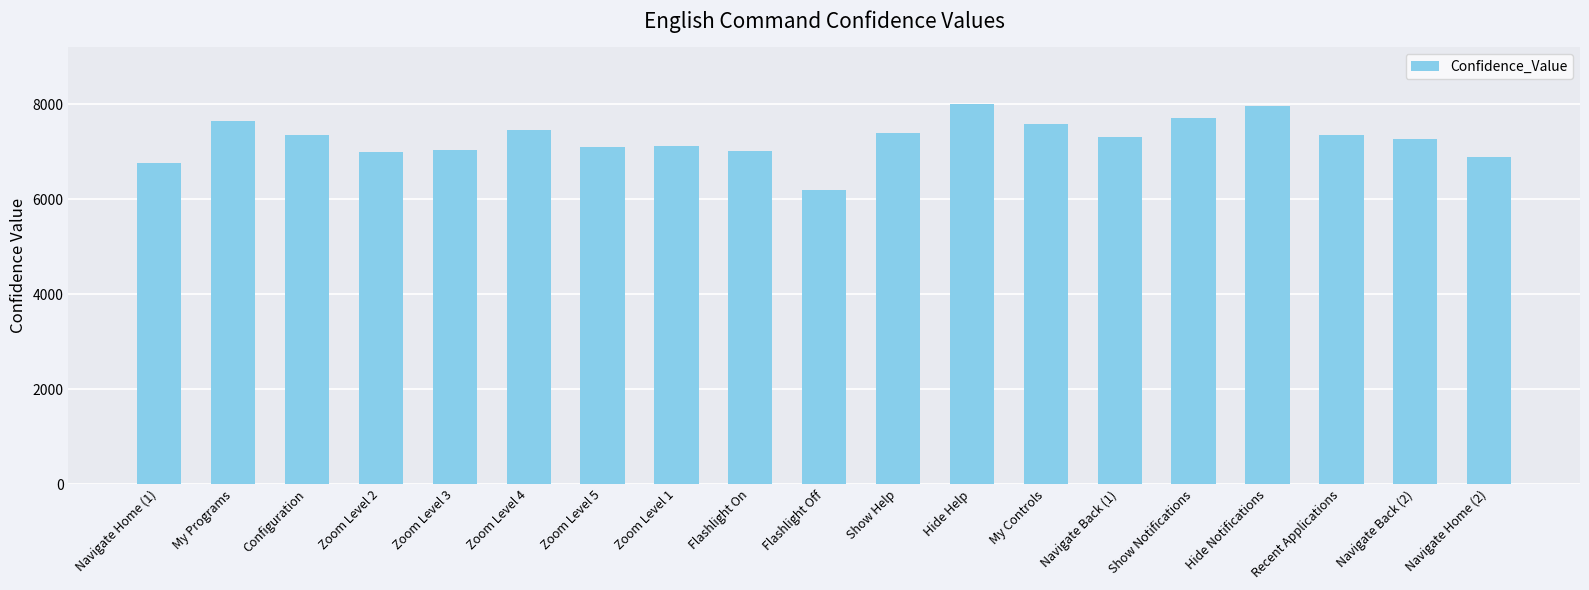

What is the label of the 19th bar from the left?

Navigate Home (2)